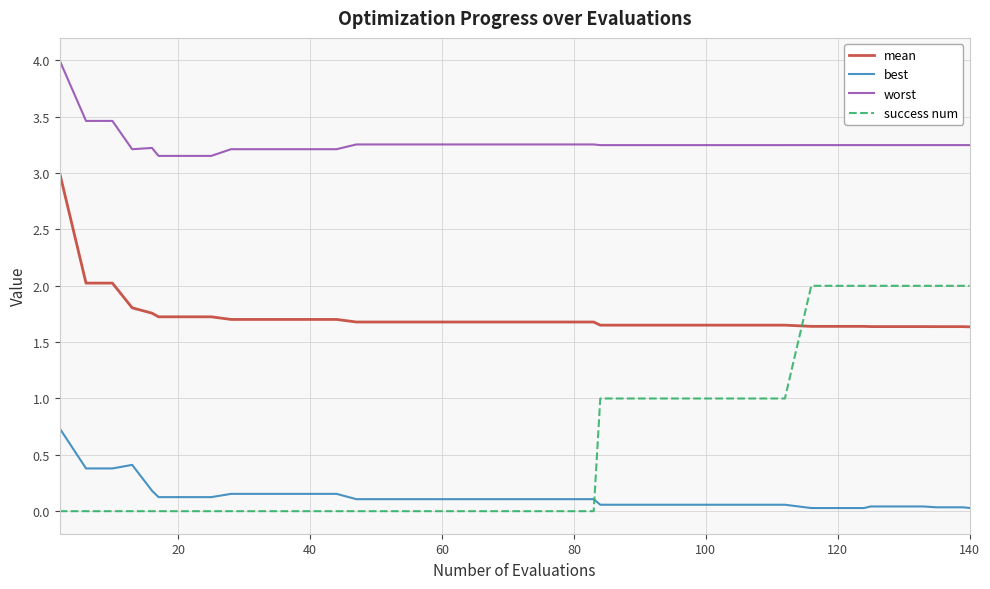

Is this an area chart (filled region under the line)?

No